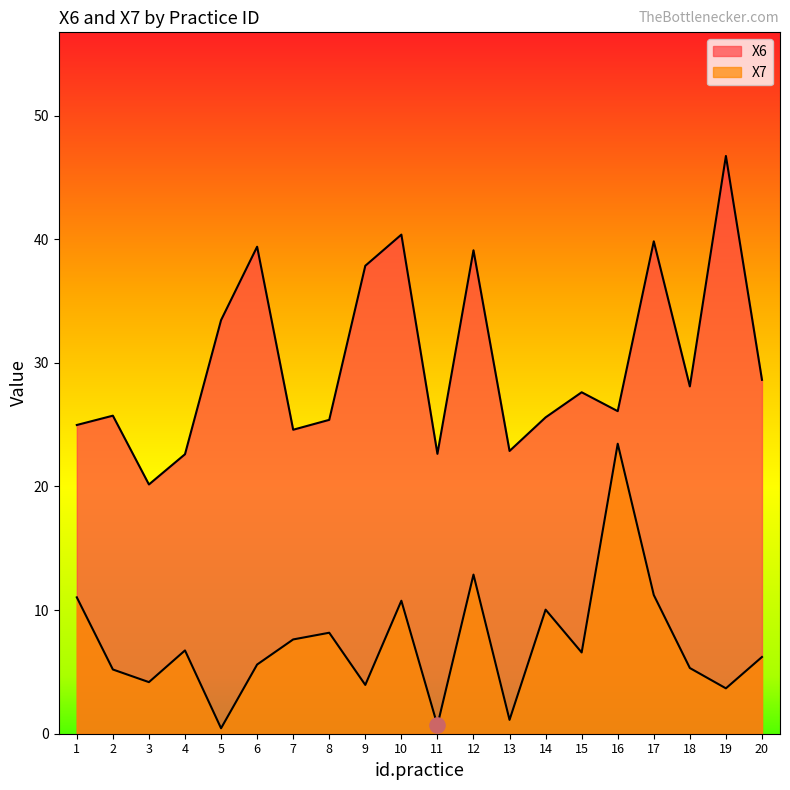

At which category is the sum across all series the highest?

12